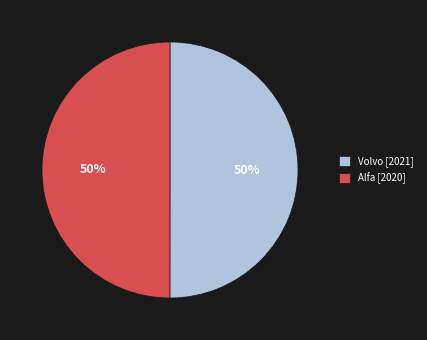

To the nearest percent, what is the average slice percentage?

50%